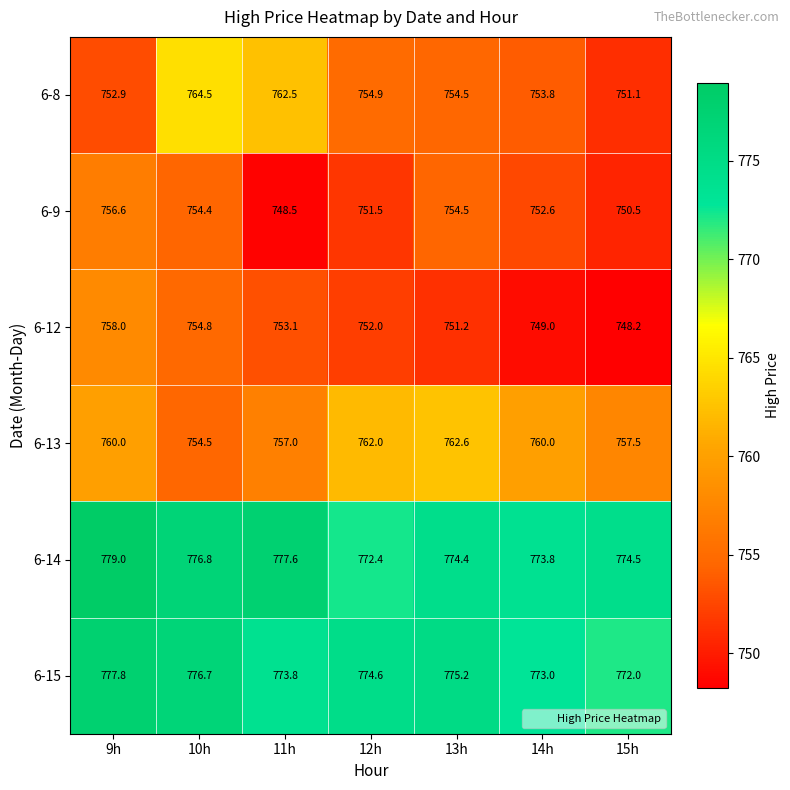

What is the difference between the highest and lowest values at 12h?

23.1